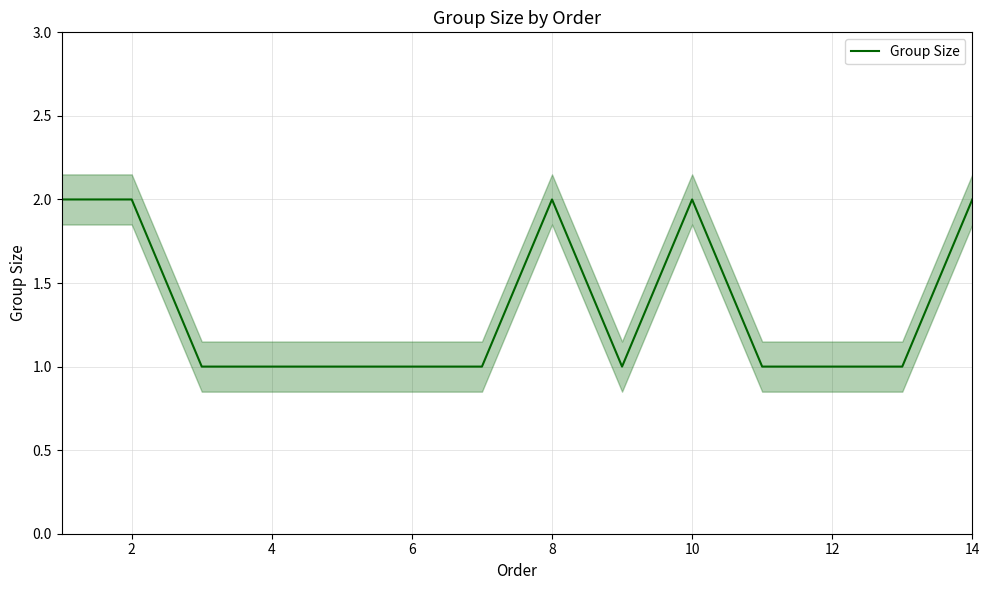

How many lines are shown in the chart?

1